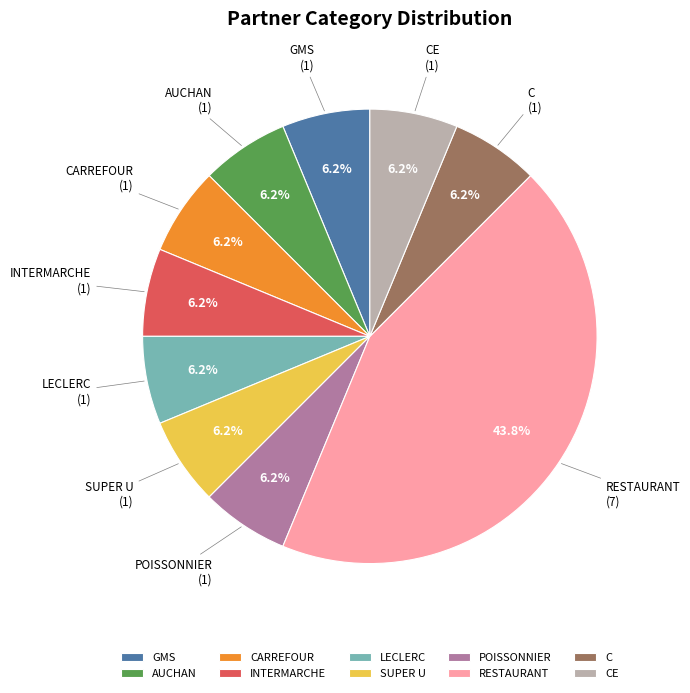

Is CARREFOUR the majority of the pie?

No